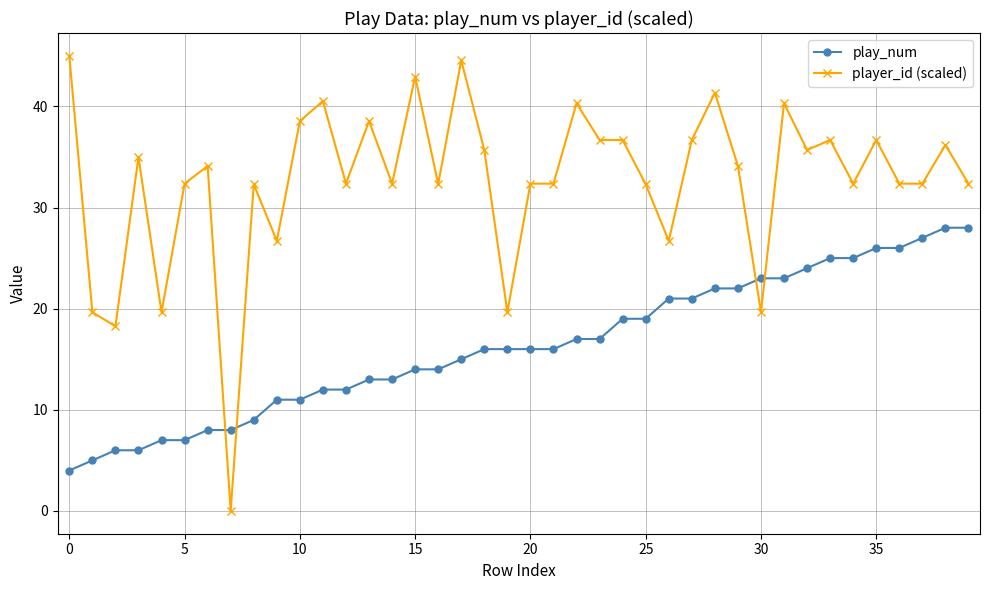

What is the maximum value for player_id (scaled)?

45.0